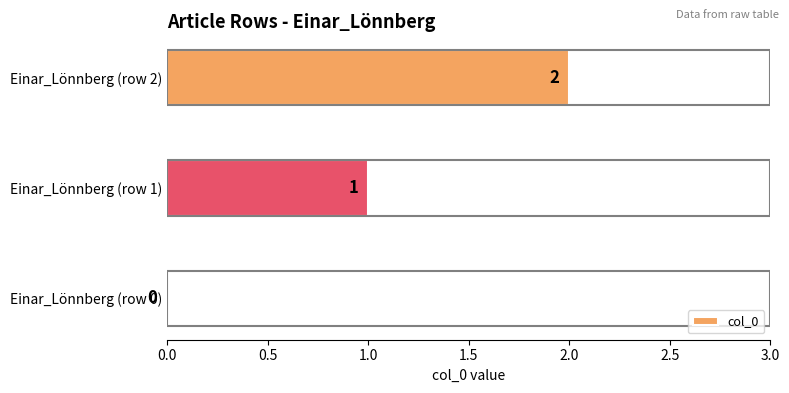

How many values are between 0 and 2?

3